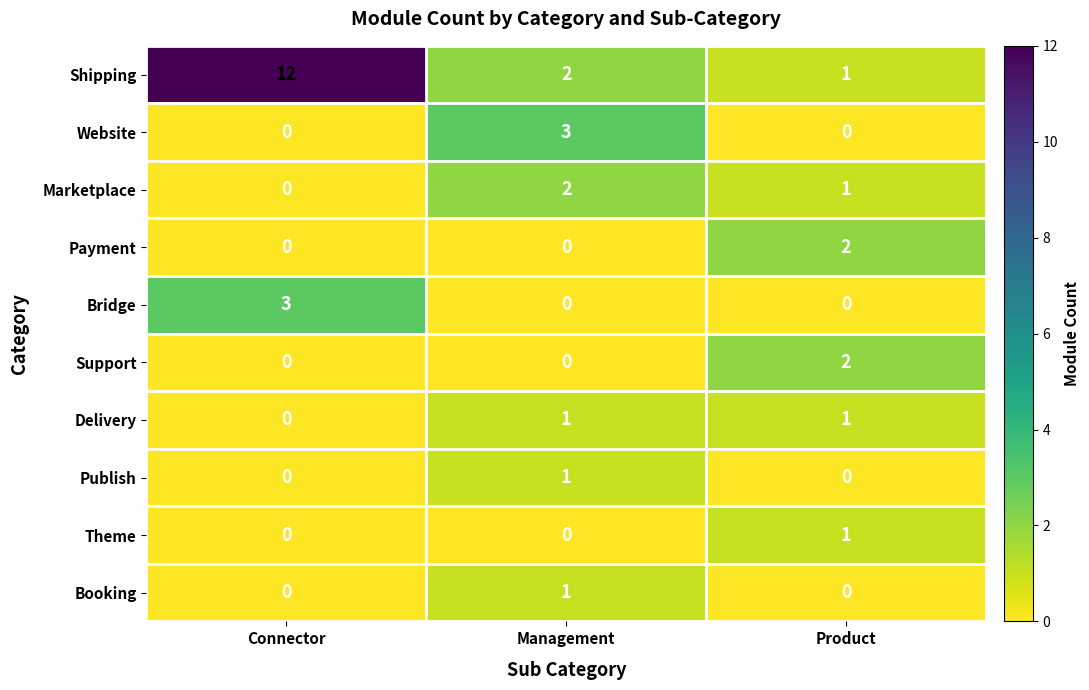

At which label does Shipping first exceed 2?

Connector